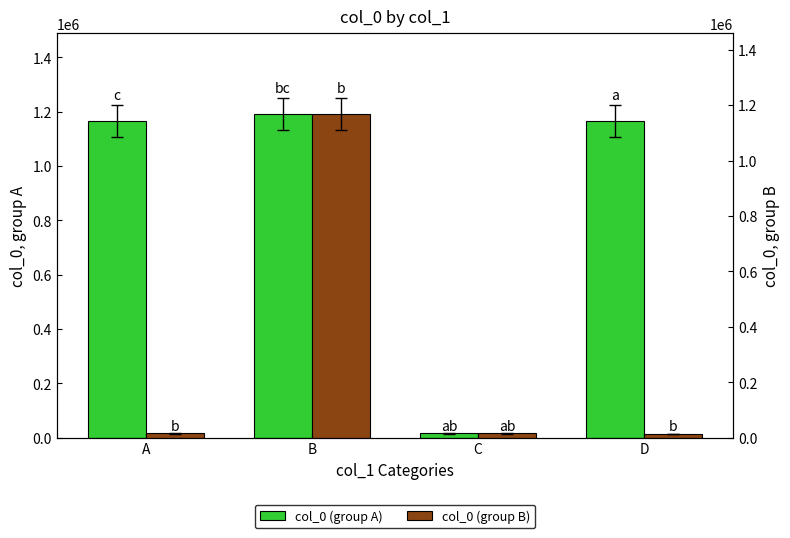

Which series changed the most between C and D?

col_0 (group A)